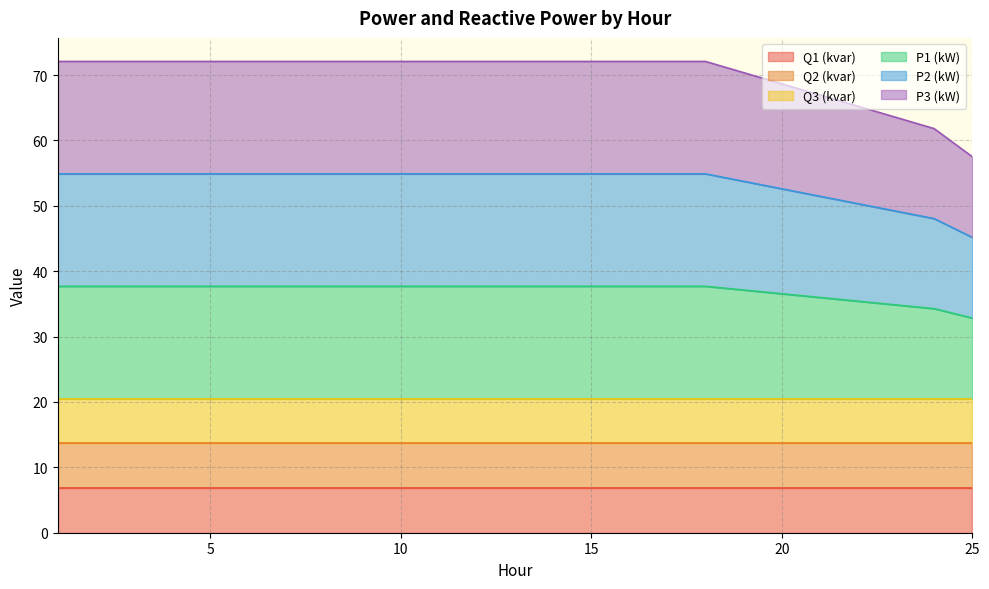

Is it true that P2 (kW) equals 94.1 at 8?

False